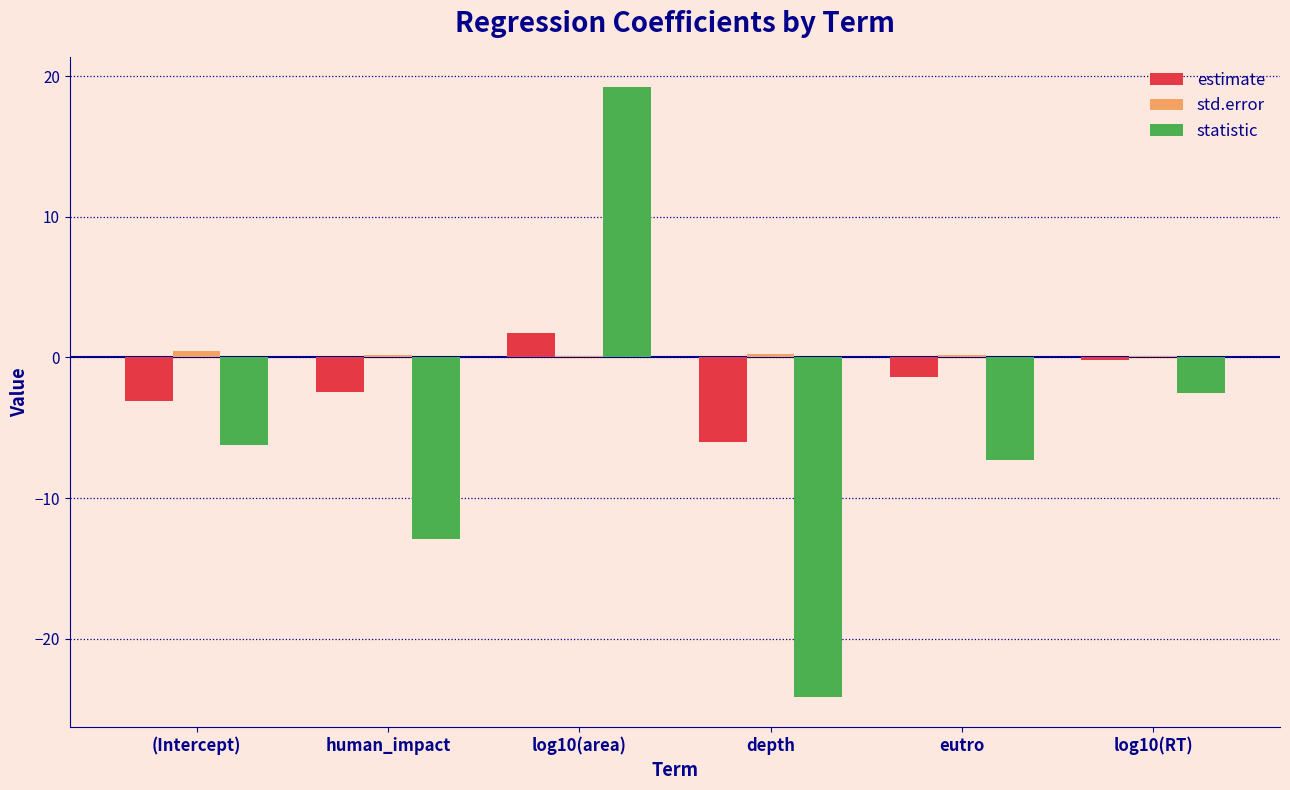

Is it true that estimate equals -1.4 at eutro?

True